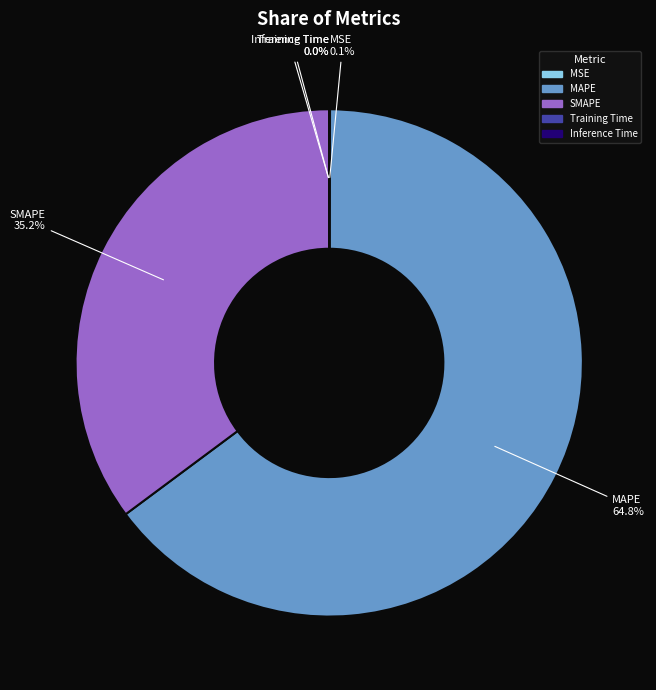

Does MAPE account for over 50% of the chart?

Yes